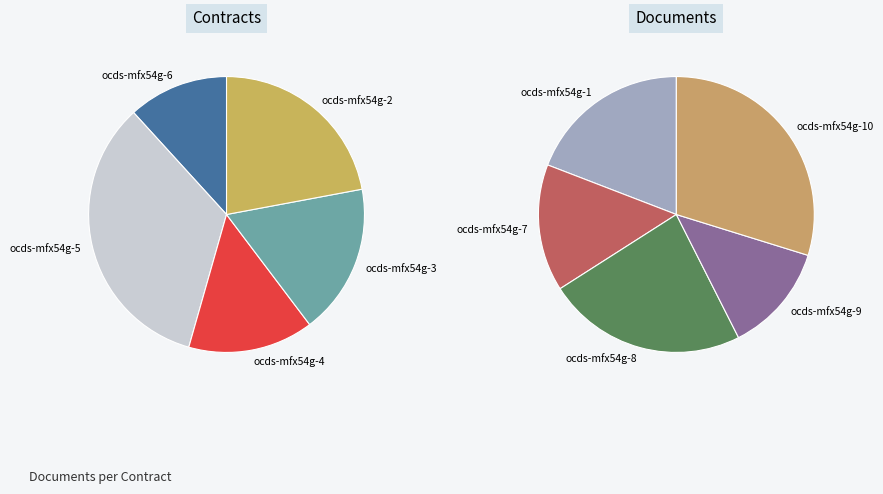

Which slice is the smallest?

ocds-mfx54g-9